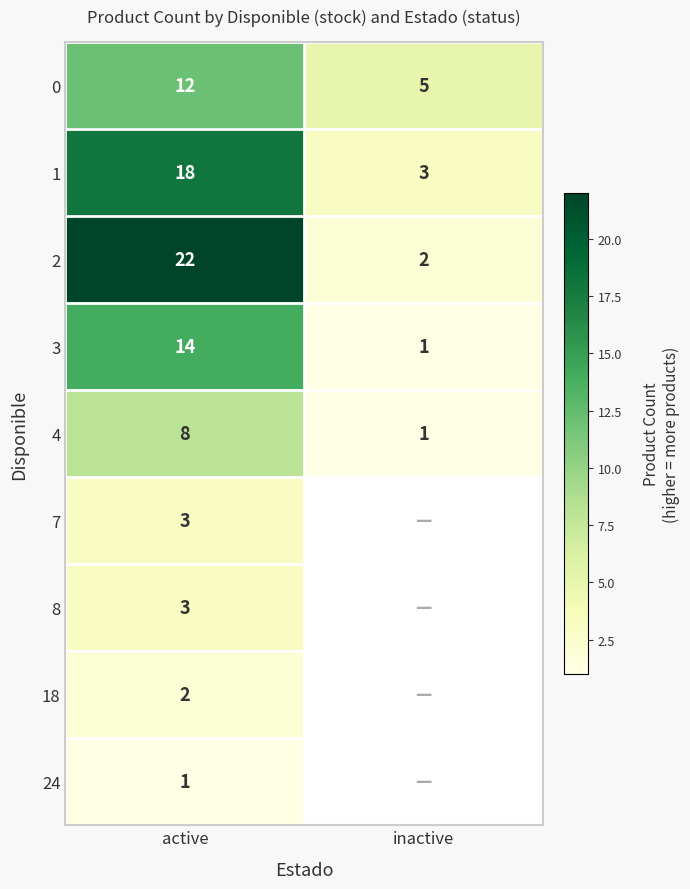

What is the difference between the maximum and minimum values in the 2 series?

20